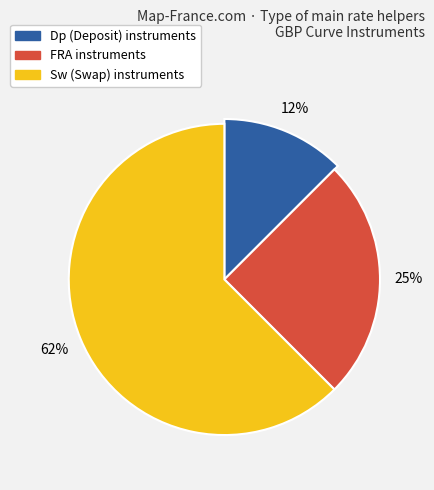

How many segments does this pie chart have?

3